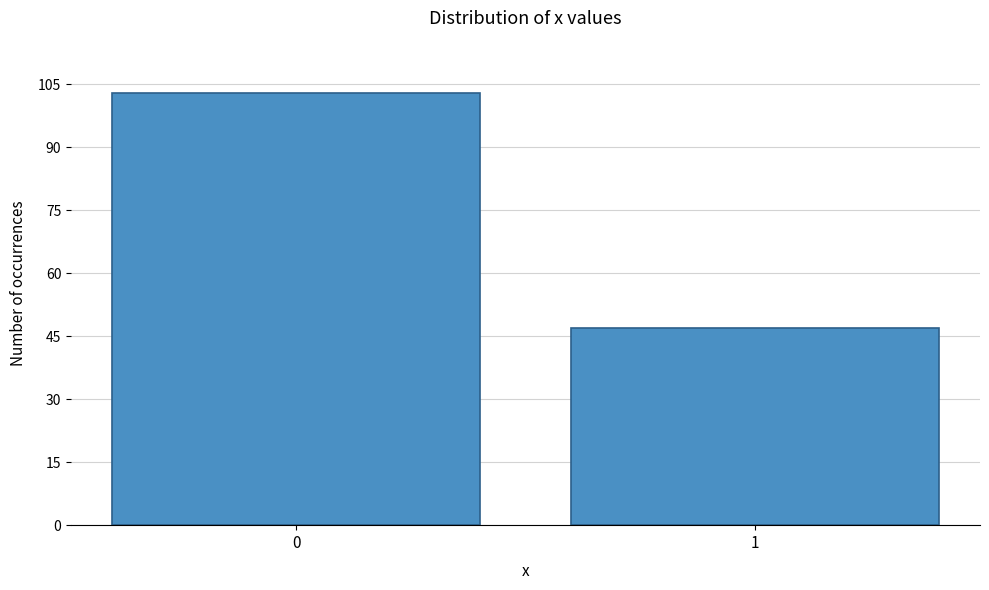

Reading left to right, what are all the values shown in this chart?

0=103	1=47